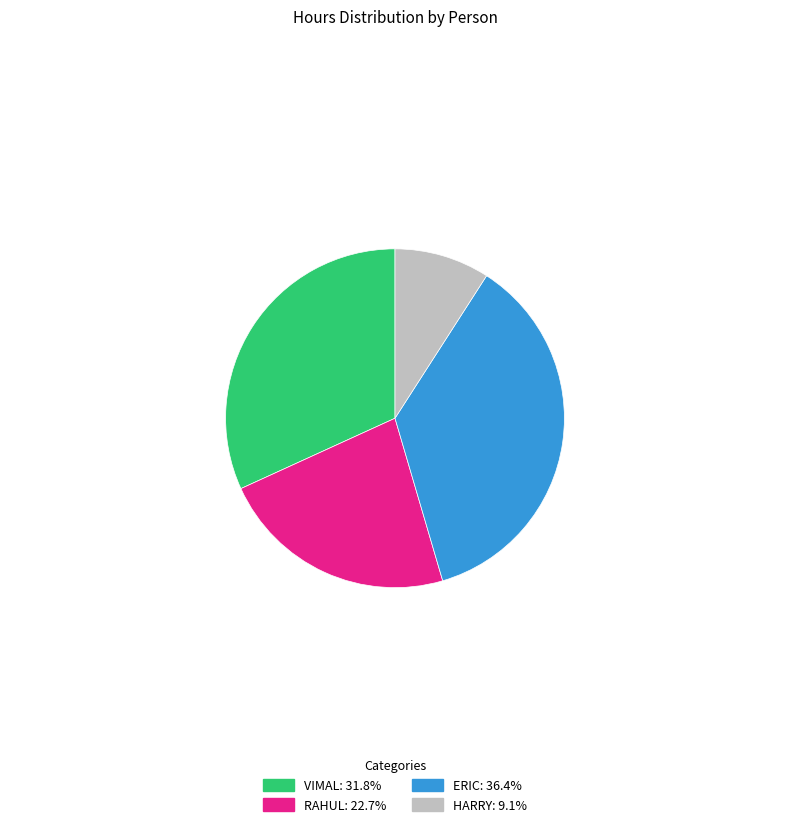

How many slices are in this pie chart?

4